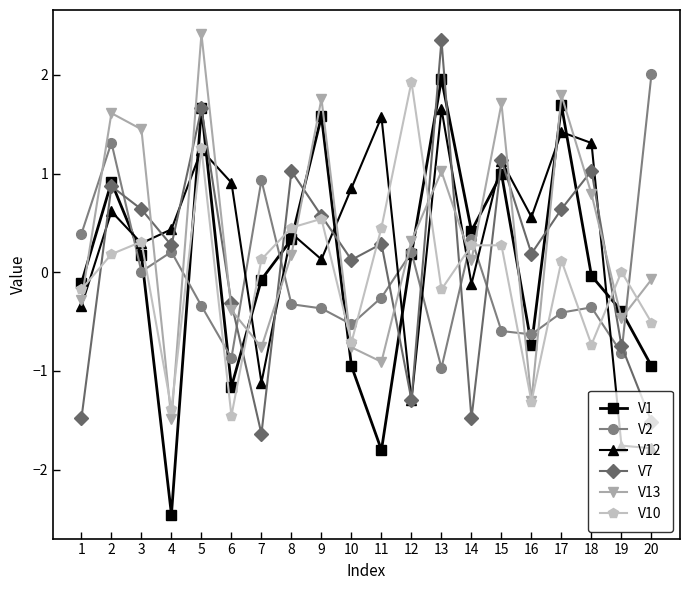

After their last crossing, which series has the higher values: V13 or V7?

V13